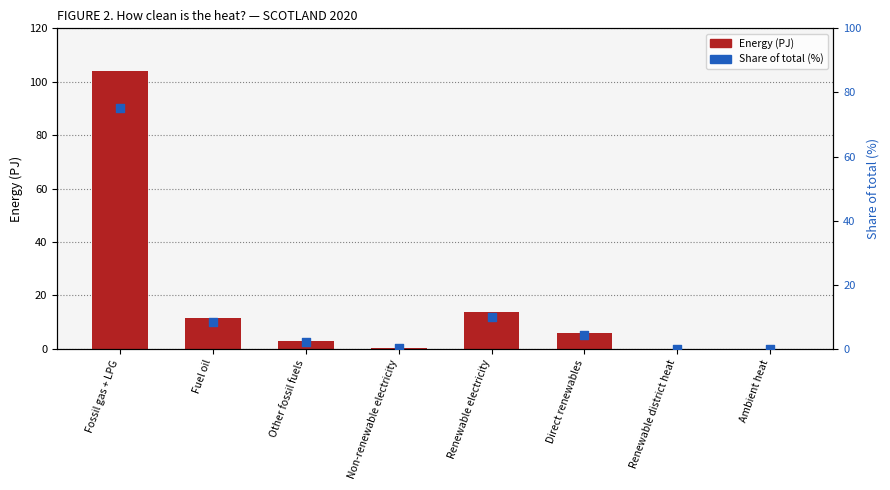

What are all the series names shown in the legend?

Energy (PJ), Share of total (%)